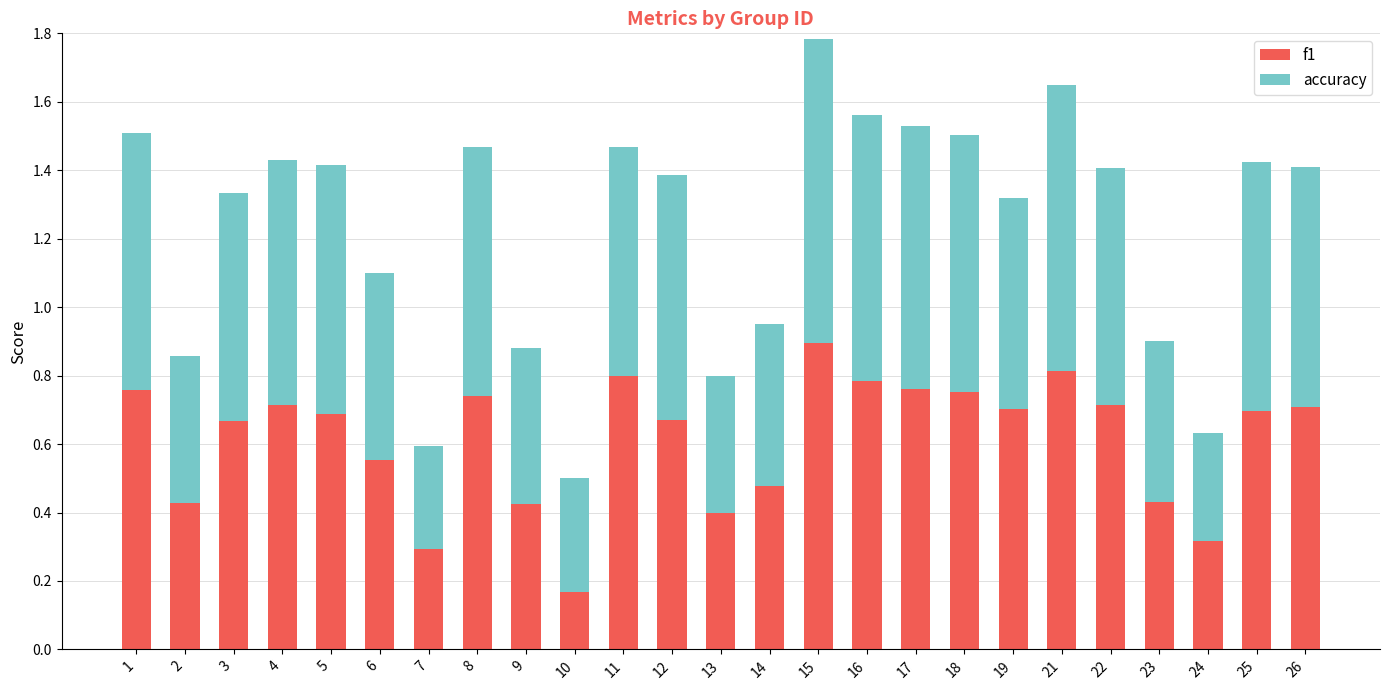

True or false: f1 has a value of 1.0 at 17.

False